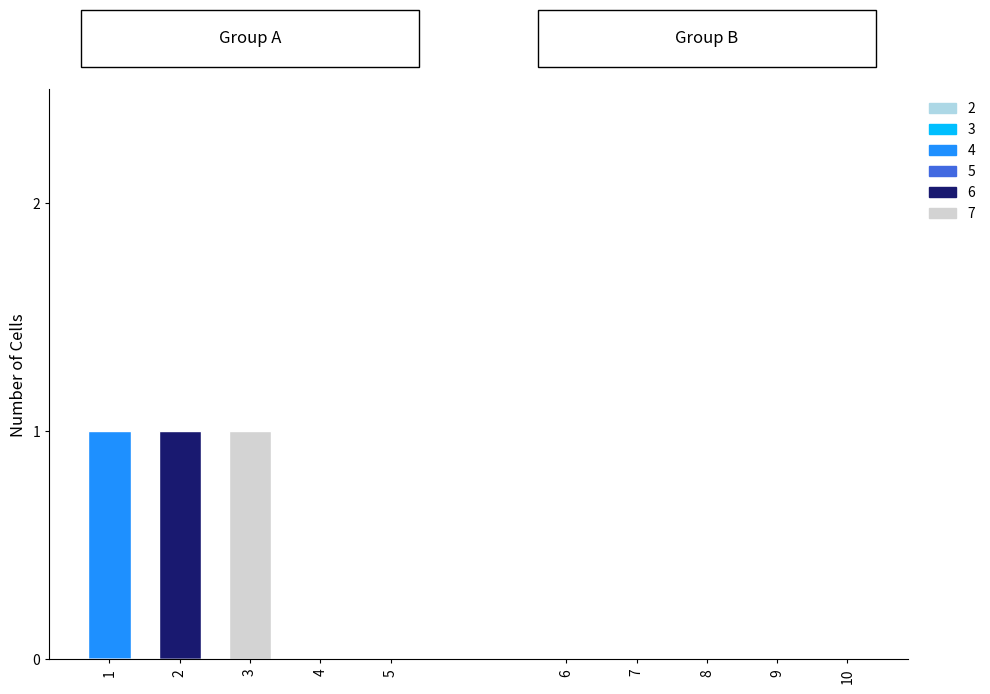

Count the number of categories in the chart.

10